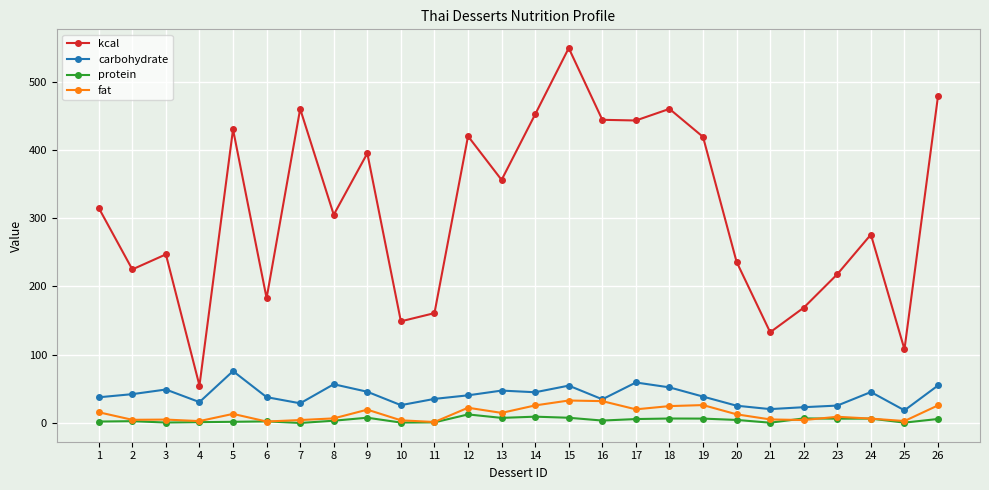

What is the sum of all fat values?

349.3